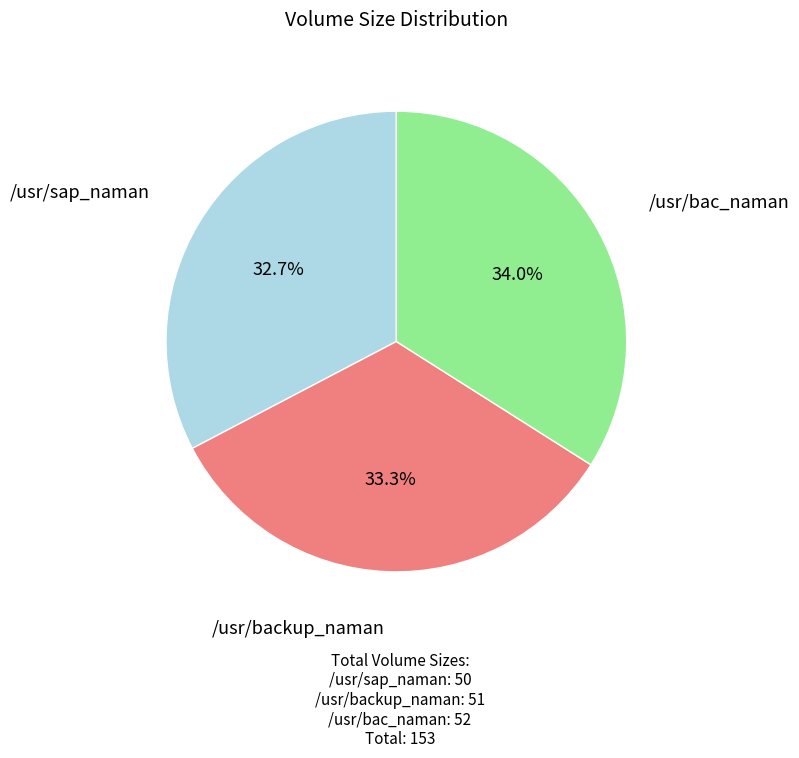

To the nearest percent, what is the average slice percentage?

33%